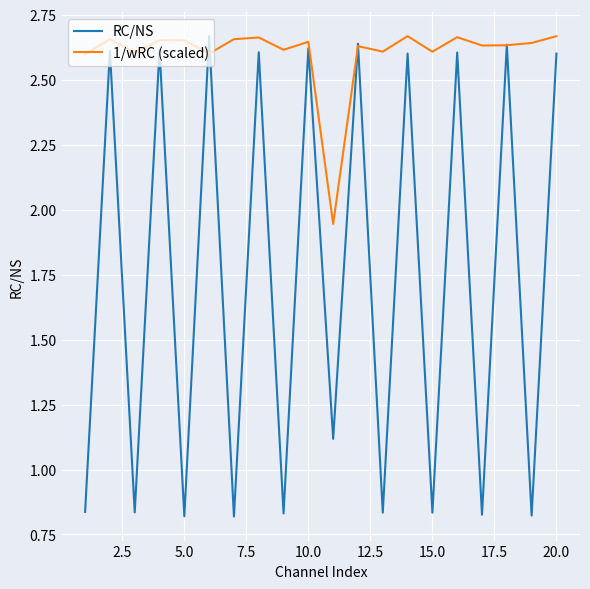

Rank the series by their average value, from lowest to highest.

RC/NS, 1/wRC (scaled)